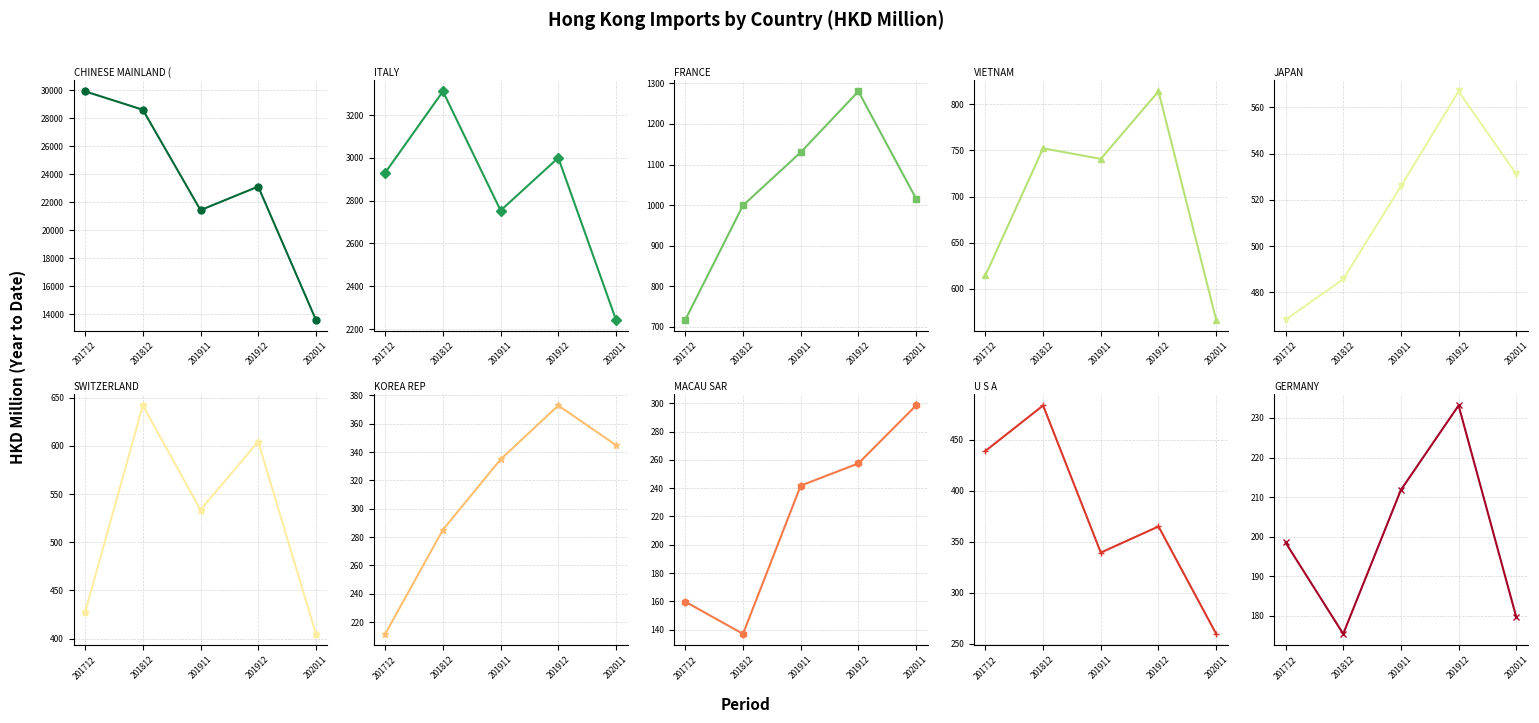

What is the label of the 1st point from the right?

GERMANY